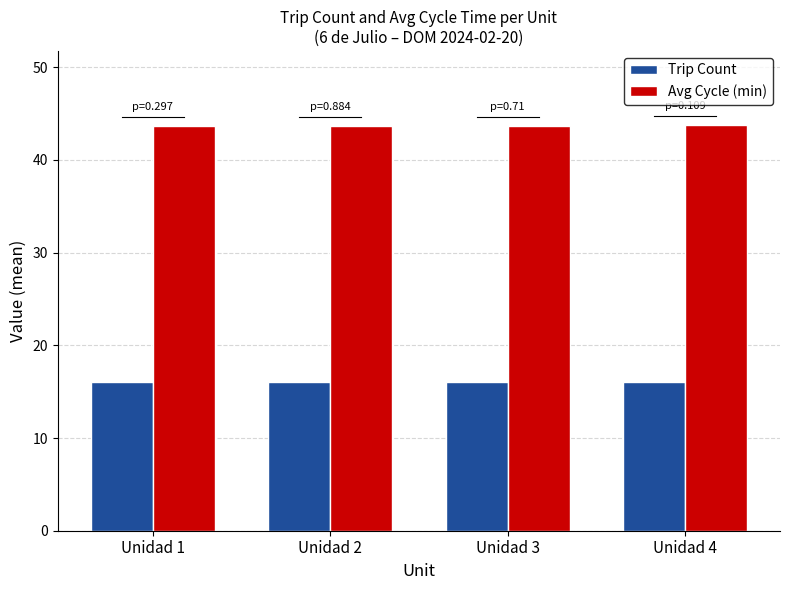

Rank the series at Unidad 3 from highest to lowest value.

Avg Cycle (min), Trip Count